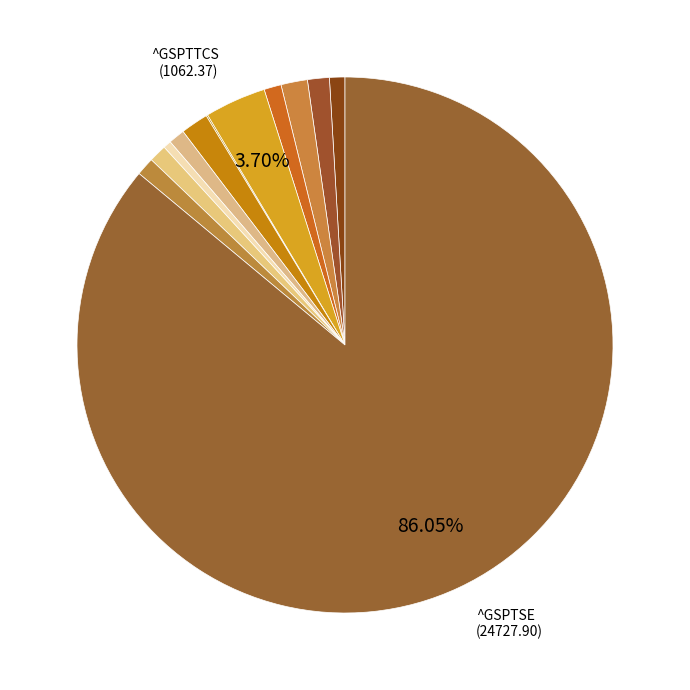

Does any single category account for the majority?

Yes